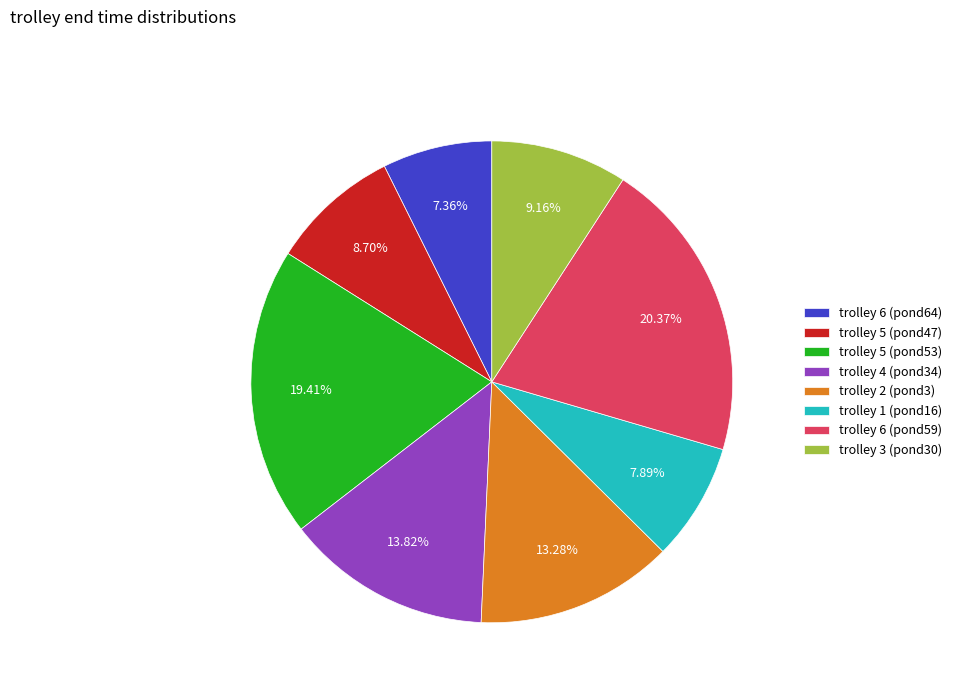

What is the ratio of the value at trolley 5 (pond47) to the value at trolley 6 (pond64)?

1.2